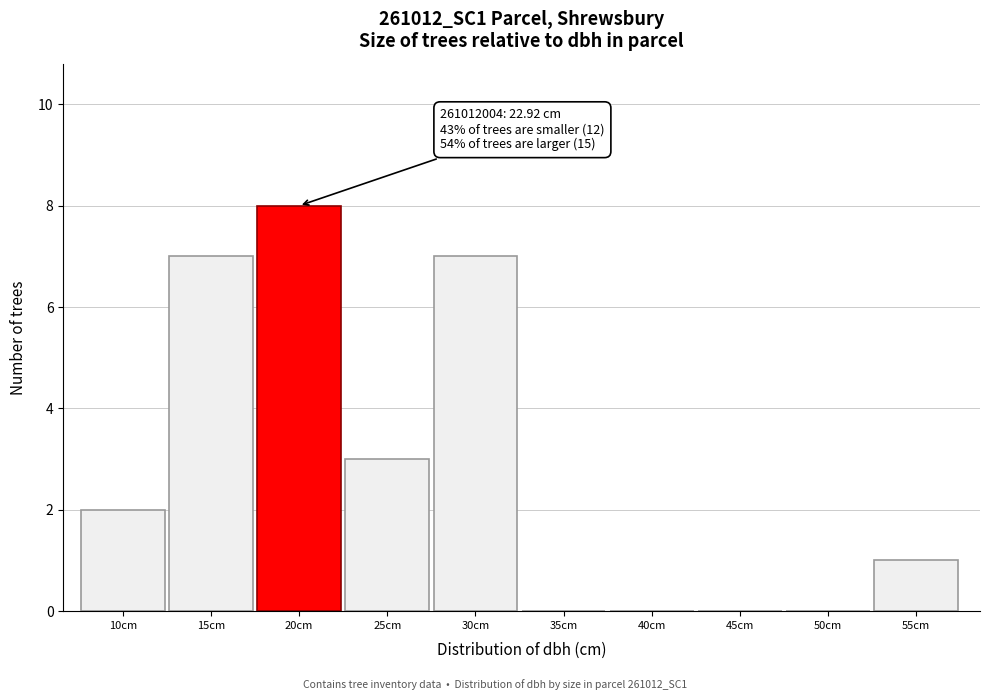

Reading right to left, transcribe all the data shown in this chart.

55cm=1	50cm=0	45cm=0	40cm=0	35cm=0	30cm=7	25cm=3	20cm=8	15cm=7	10cm=2